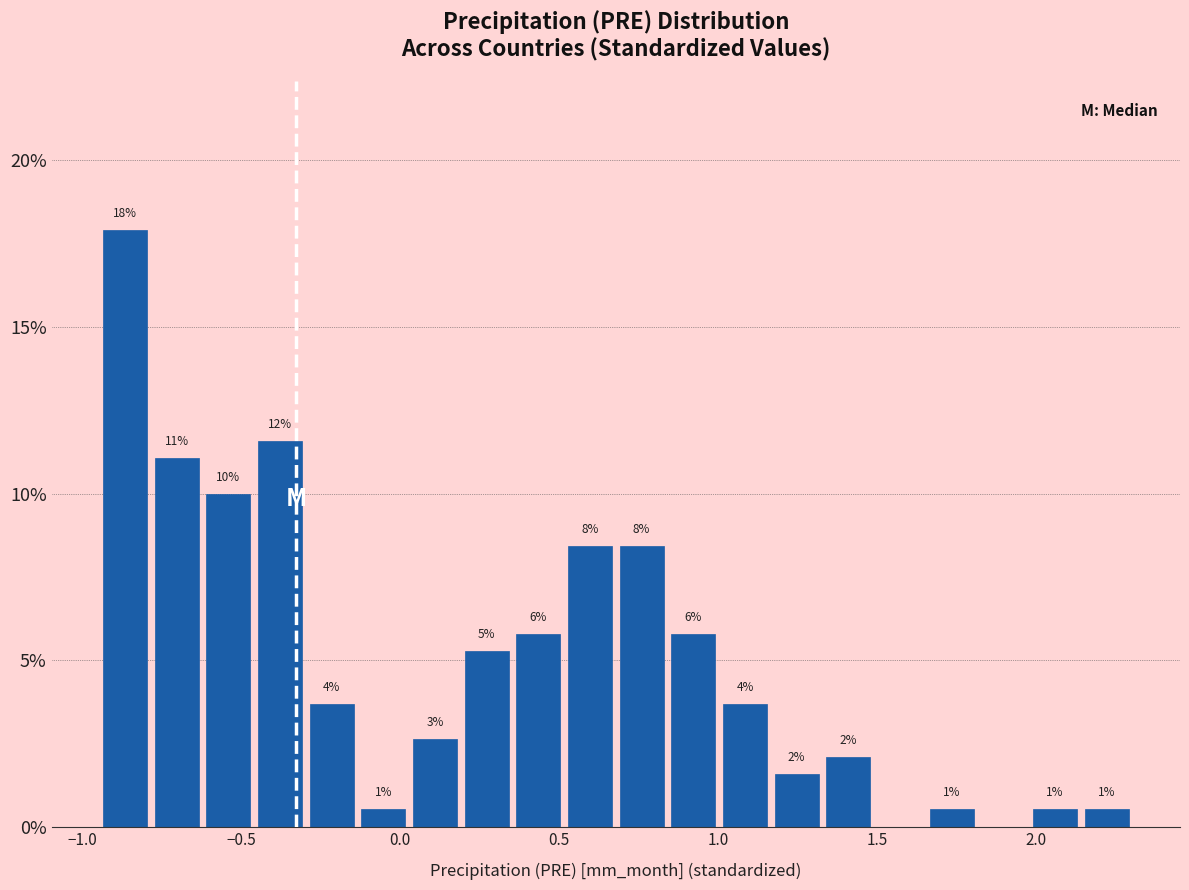

Read against the x-axis, roughly where is the centre of the tallest bar?

-0.85